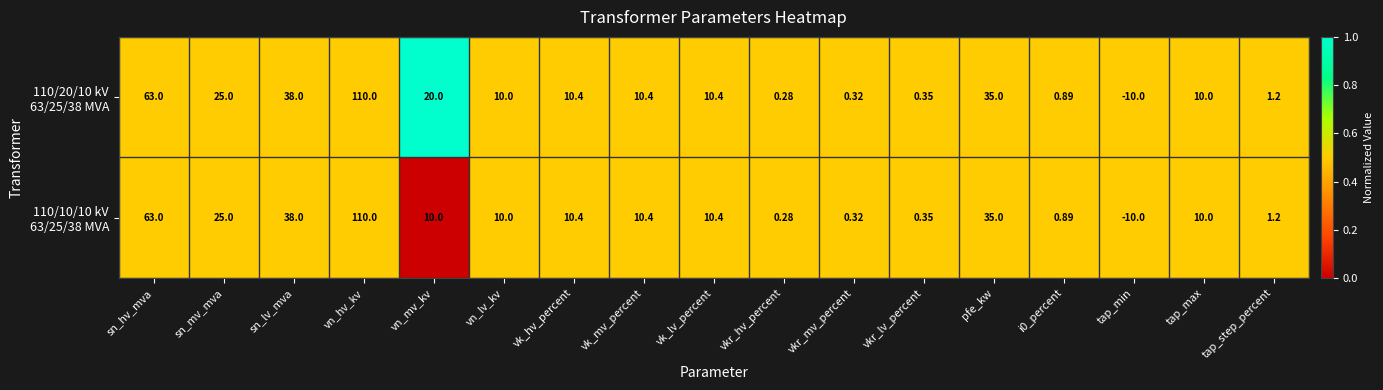

At which category is the sum across all series the highest?

vn_hv_kv